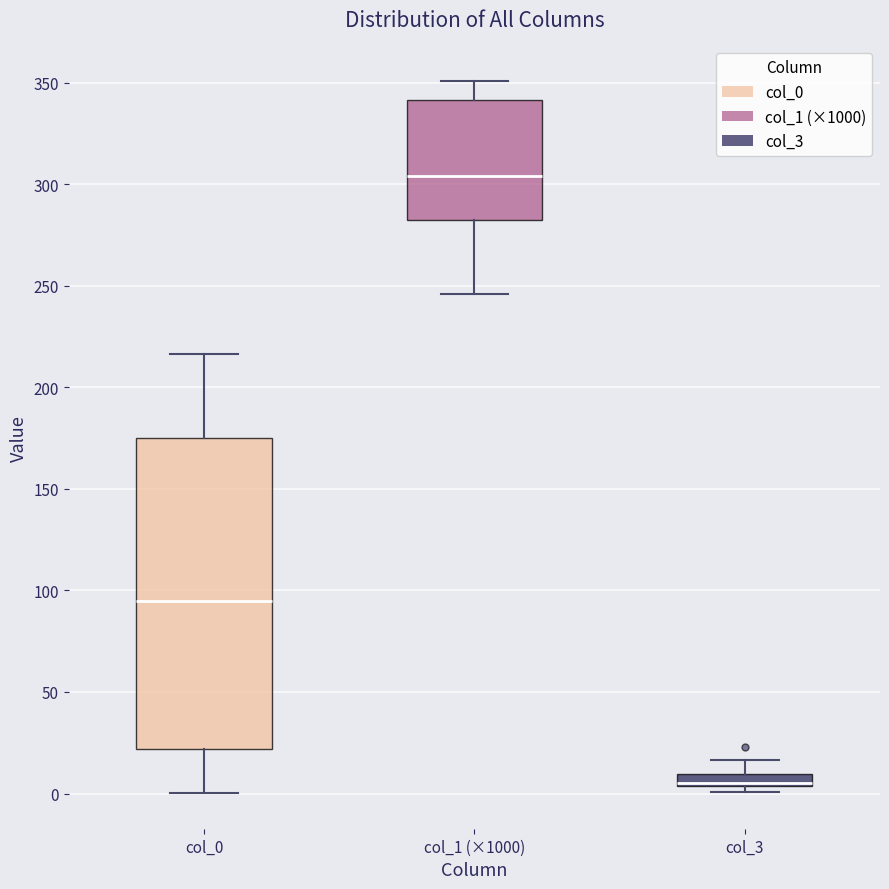

Where does the upper whisker of the box for col_0 end on the y-axis? The values are not printed on the chart, so give them approximately, as read against the axis.

215